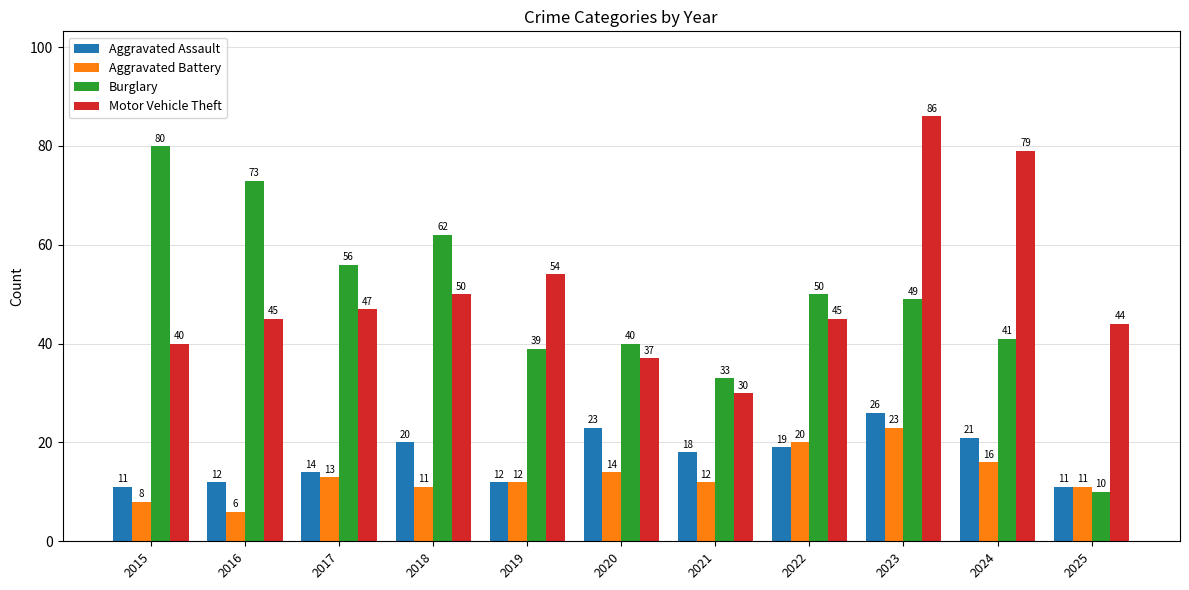

What are all the series names shown in the legend?

Aggravated Assault, Aggravated Battery, Burglary, Motor Vehicle Theft